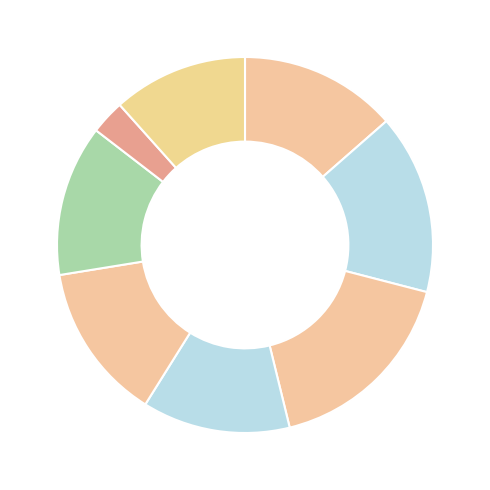

How many slices are in this pie chart?

8